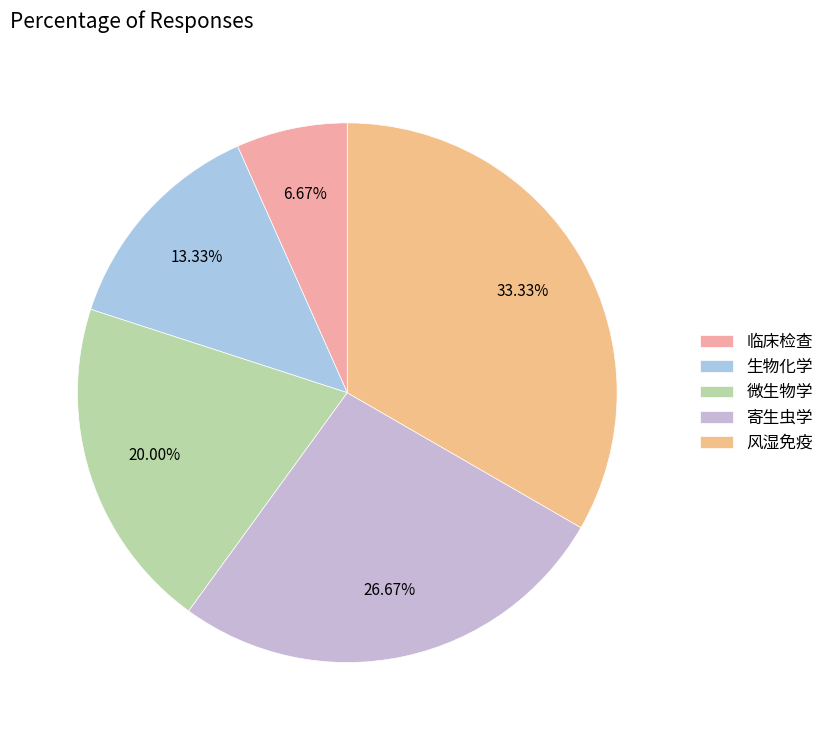

To the nearest percent, what percentage of the pie is 风湿免疫?

33%